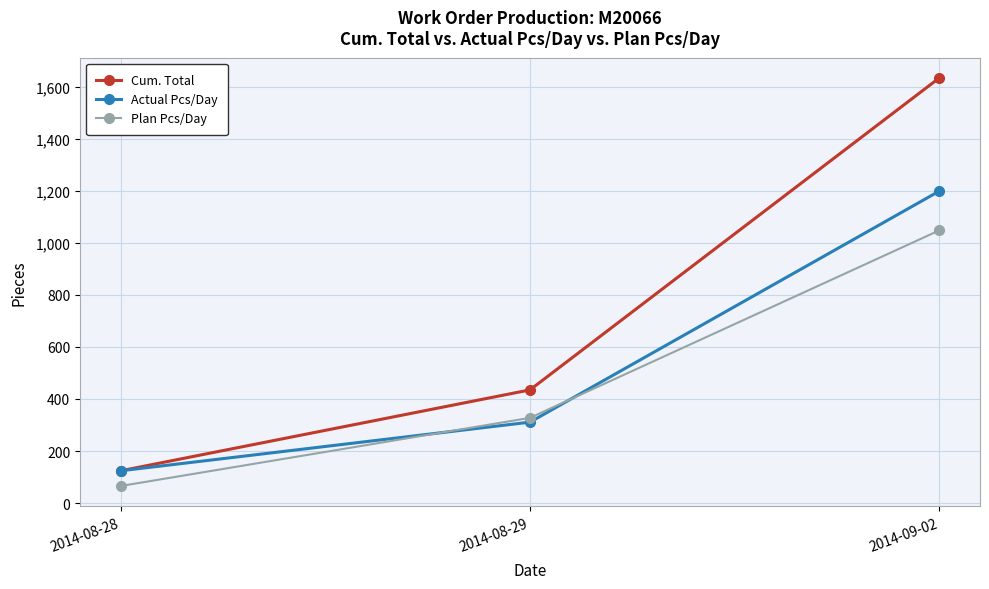

Reading left to right, list all the values displayed in this chart.

Cum. Total: 124.0	435.0	1634.0
Actual Pcs/Day: 124.0	311.0	1199.0
Plan Pcs/Day: 65.5	327.5	1048.0